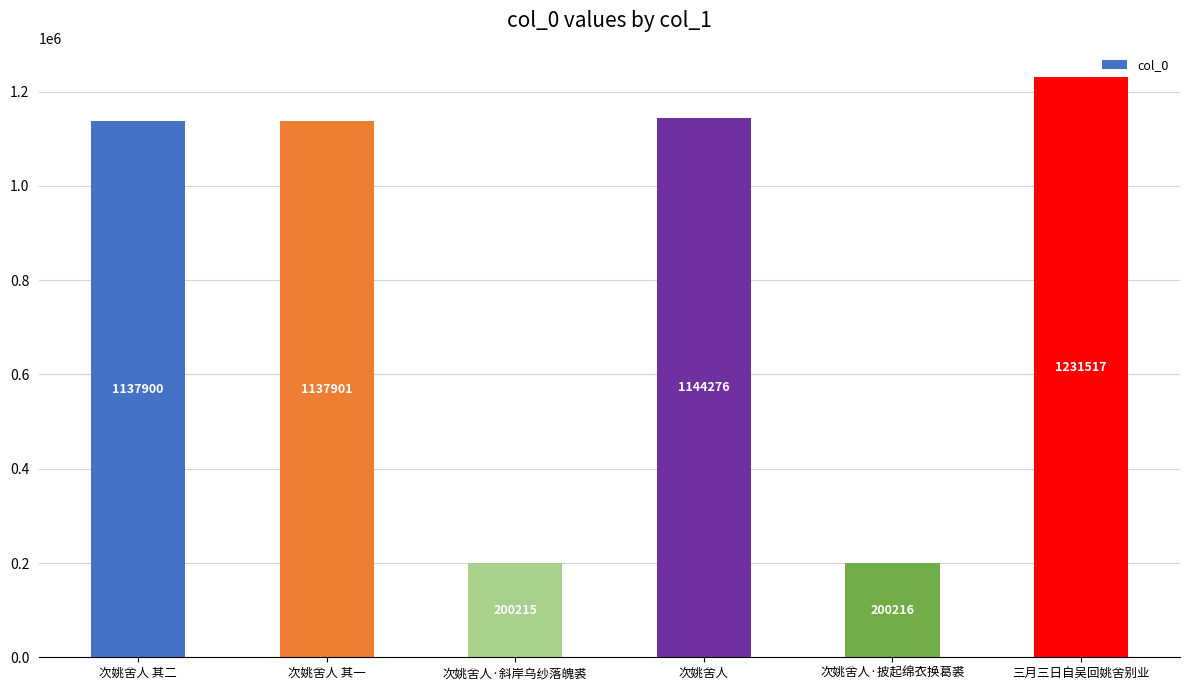

At which label is the value closest to 715866?

次姚舍人 其二